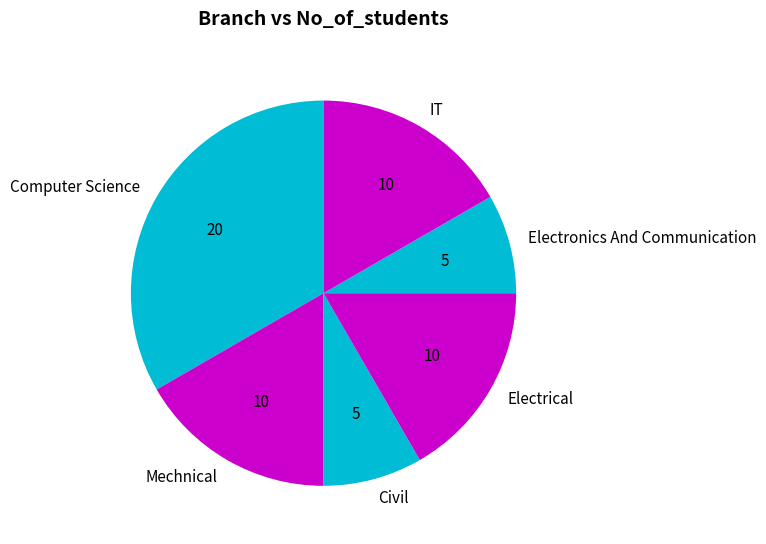

Does Computer Science represent more than half of the total?

No